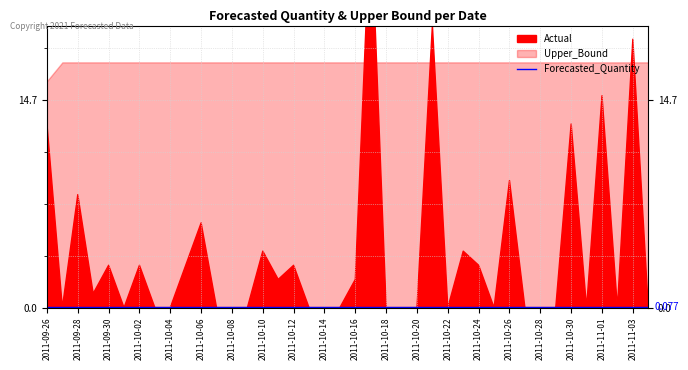

At which category does the chart reach its minimum across all series?

2011-11-04